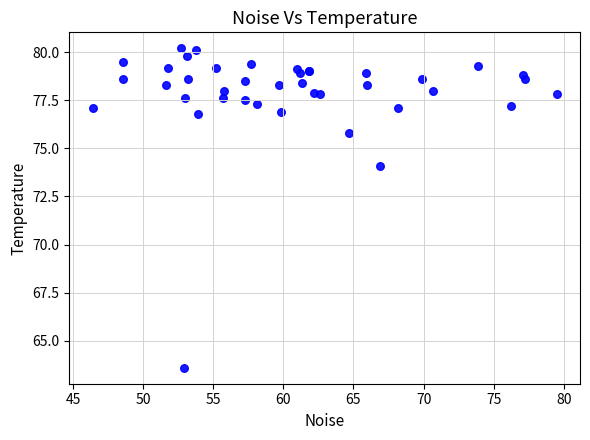

What Y value in the scatter plot is closest to 71?

74.1